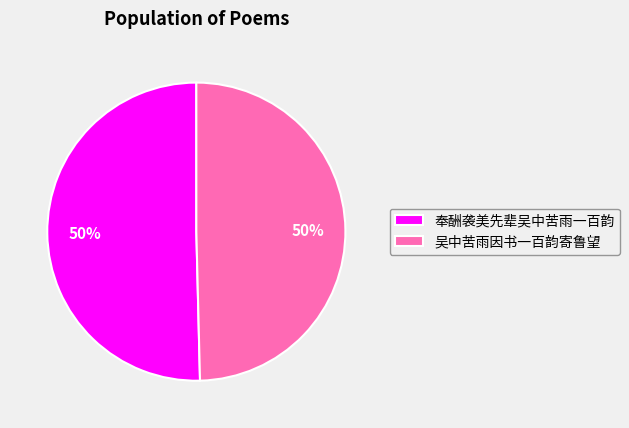

Do 吴中苦雨因书一百韵寄鲁望 and 奉酬袭美先辈吴中苦雨一百韵 together represent more than half of the pie?

Yes